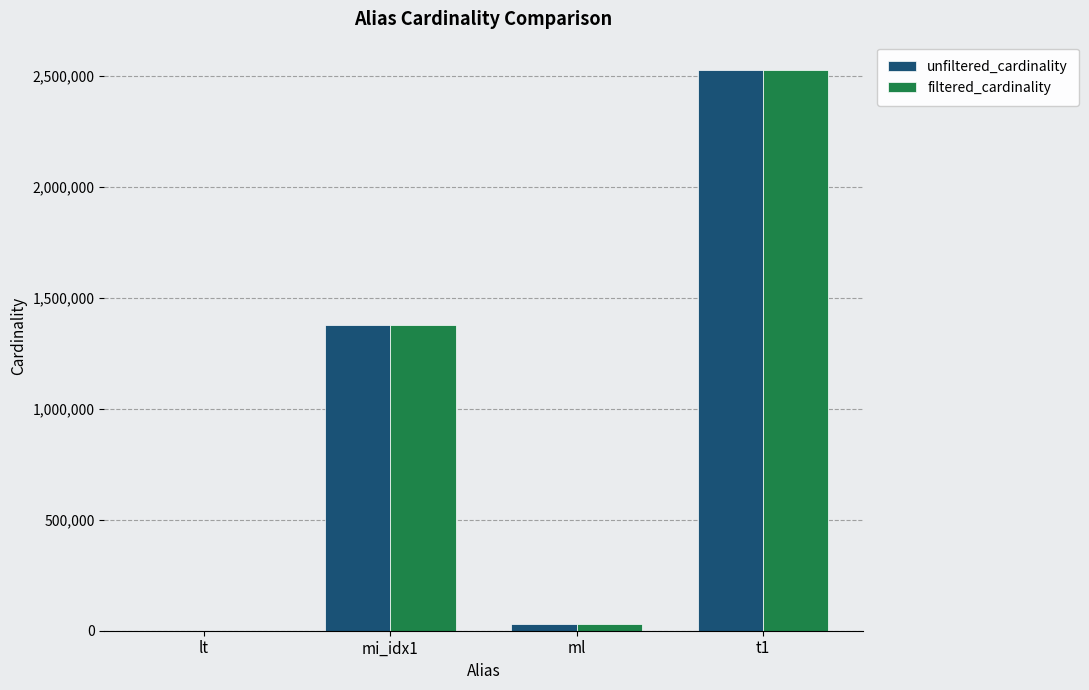

How many data points does each series have?

4